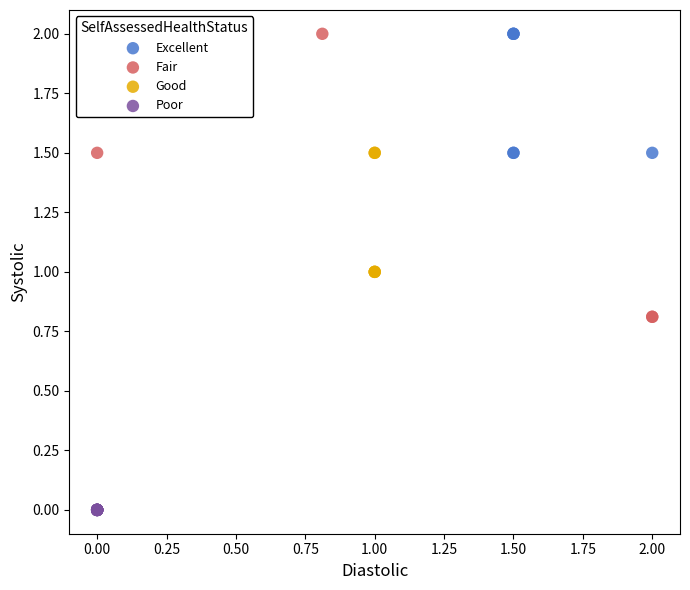

Which series contains the lowest Y value?

Poor